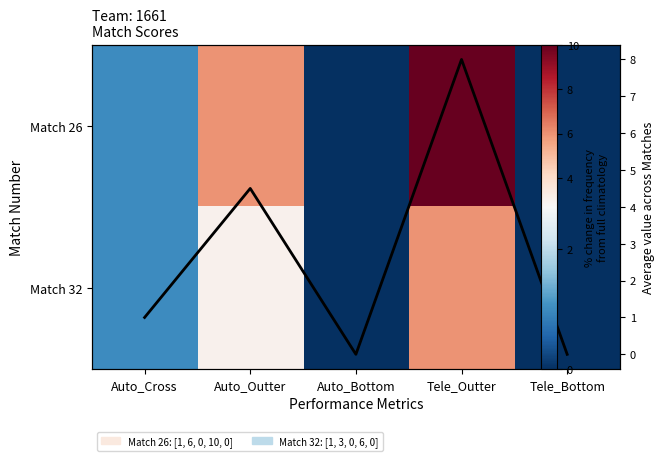

At which category does the chart reach its minimum across all series?

Auto_Bottom